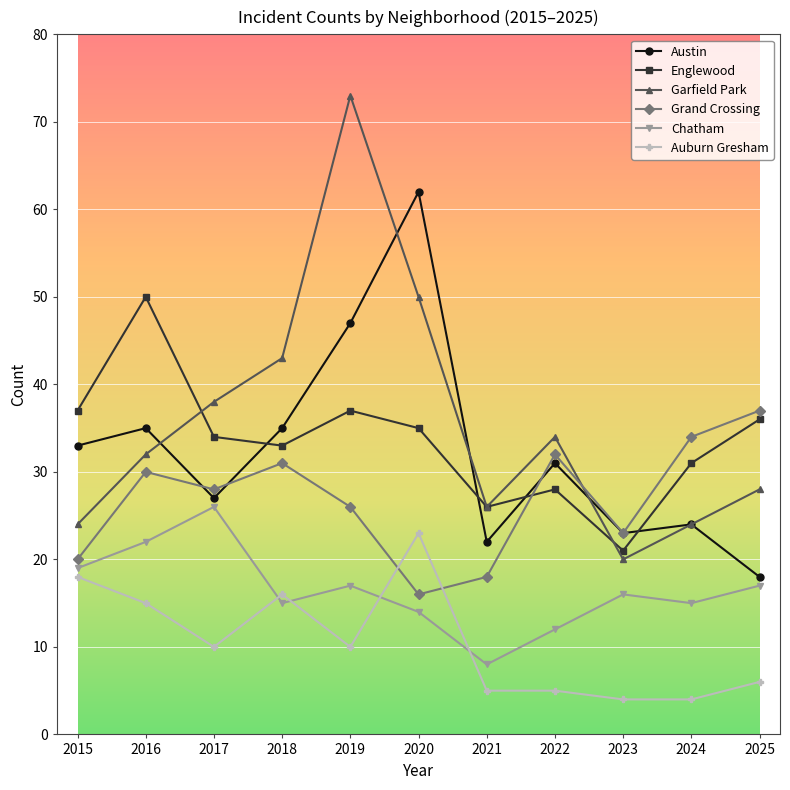

True or false: Austin and Garfield Park intersect in this chart.

True